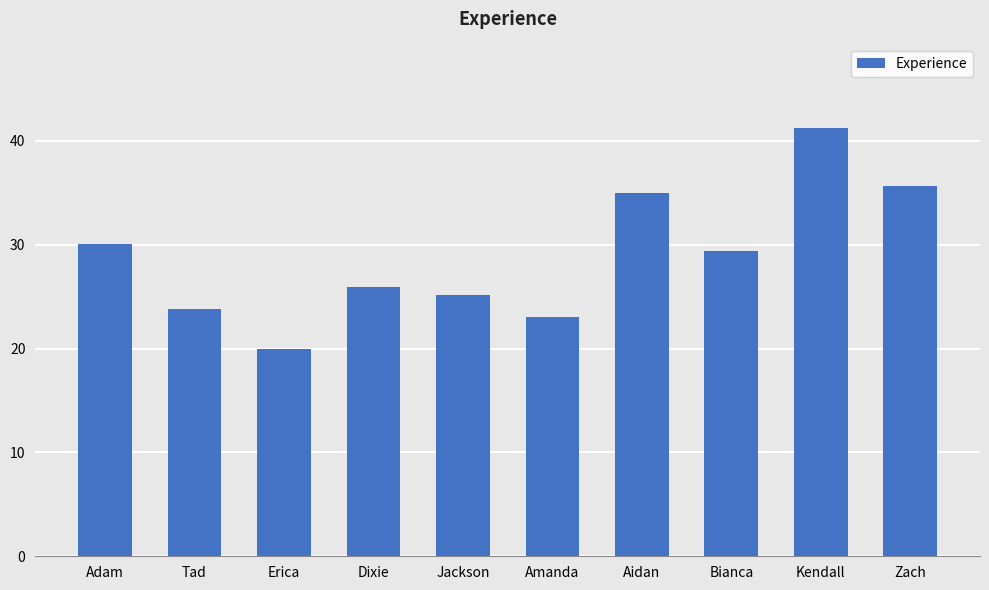

What is the difference between the second highest and minimum values?

15.7